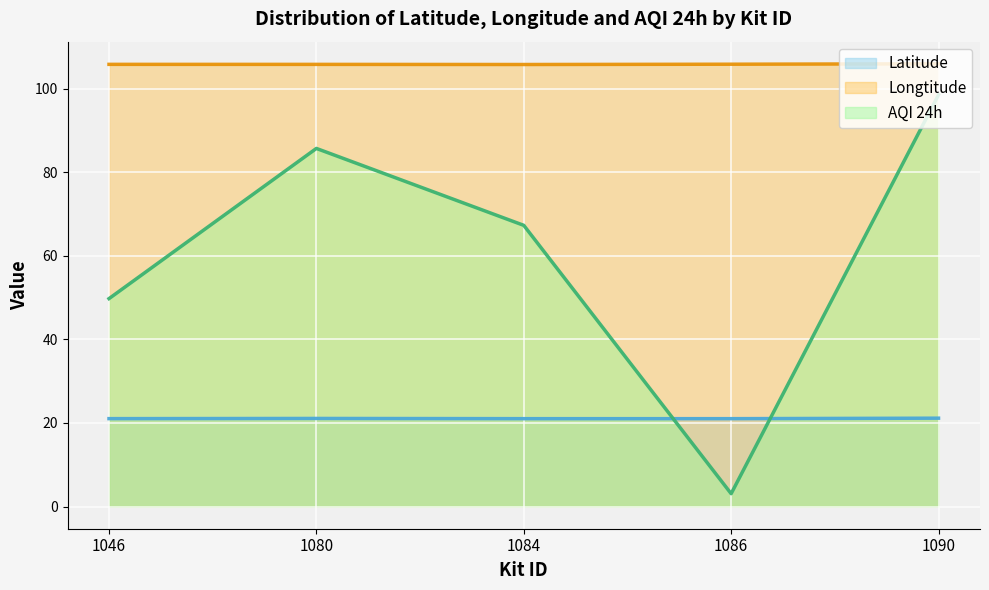

What is the value of the AQI 24h point at the 2nd from the left?

85.7